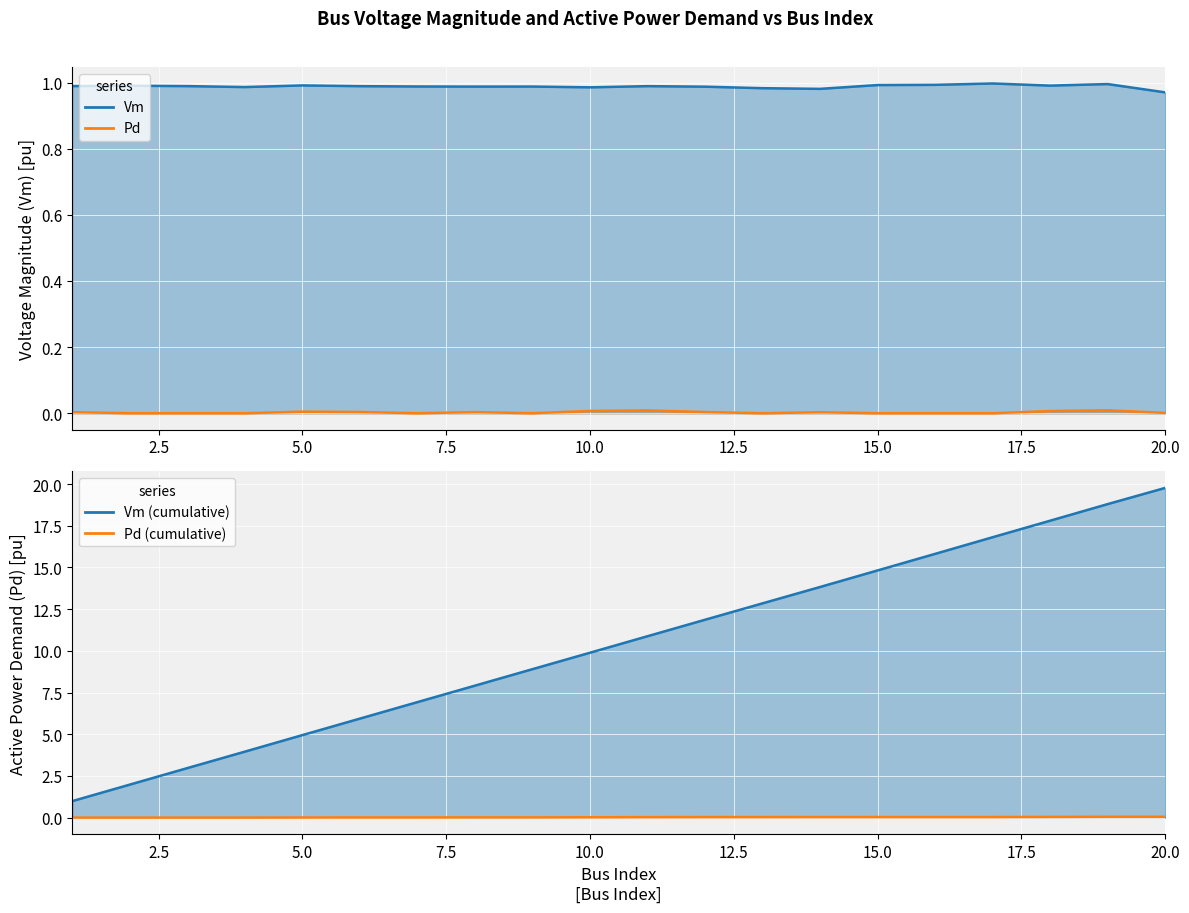

How many interior local valleys does the Vm_line series have?

5